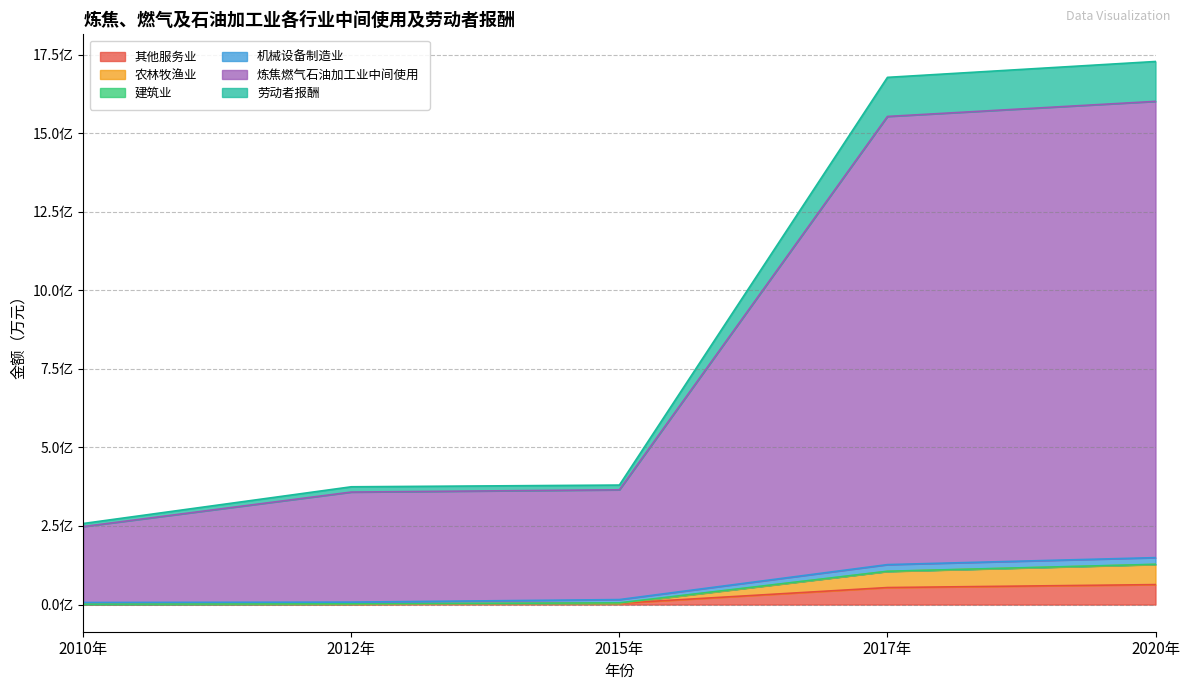

What position from the right is 2017年?

2